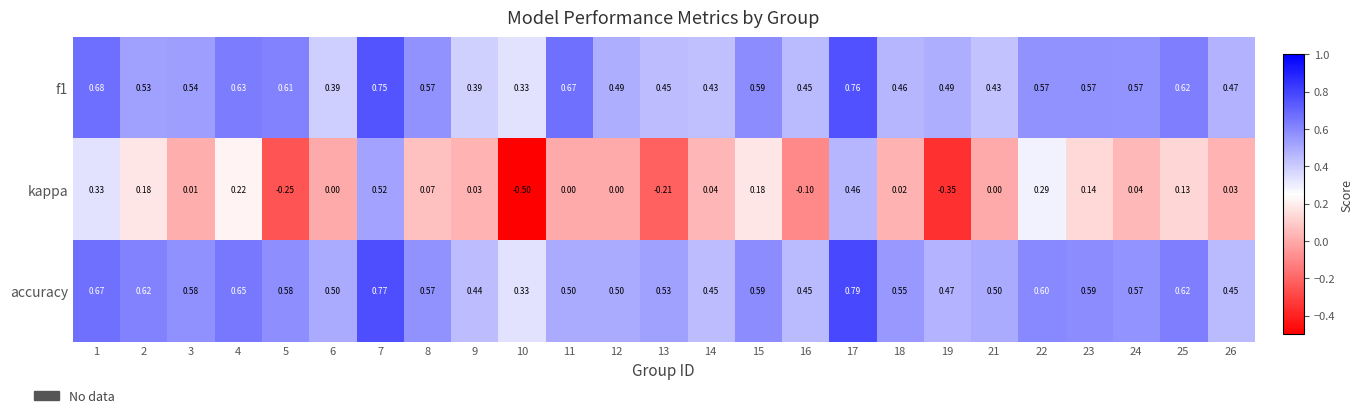

Is the value of kappa at 11 greater than the value of f1 at 10?

No